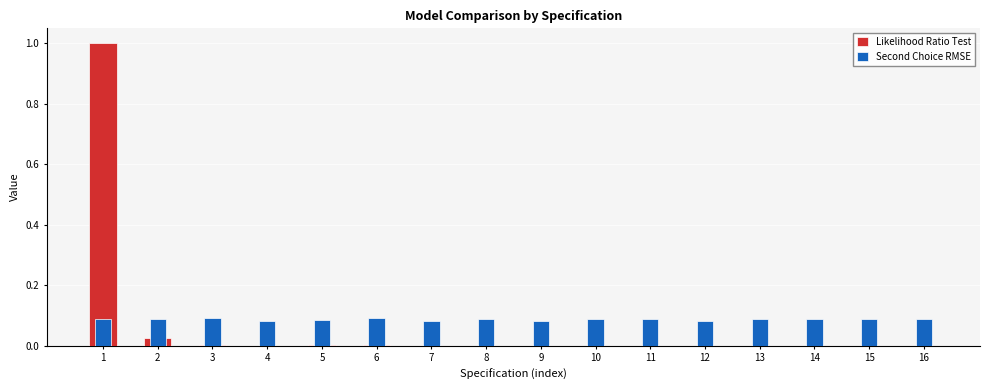

Reading left to right, transcribe all the data shown in this chart.

Likelihood Ratio Test: 1.0	0.0	0.0	0.0	0.0	0.0	0.0	0.0	0.0	0.0	0.0	0.0	0.0	0.0	0.0	0.0
Second Choice RMSE: 0.1	0.1	0.1	0.1	0.1	0.1	0.1	0.1	0.1	0.1	0.1	0.1	0.1	0.1	0.1	0.1